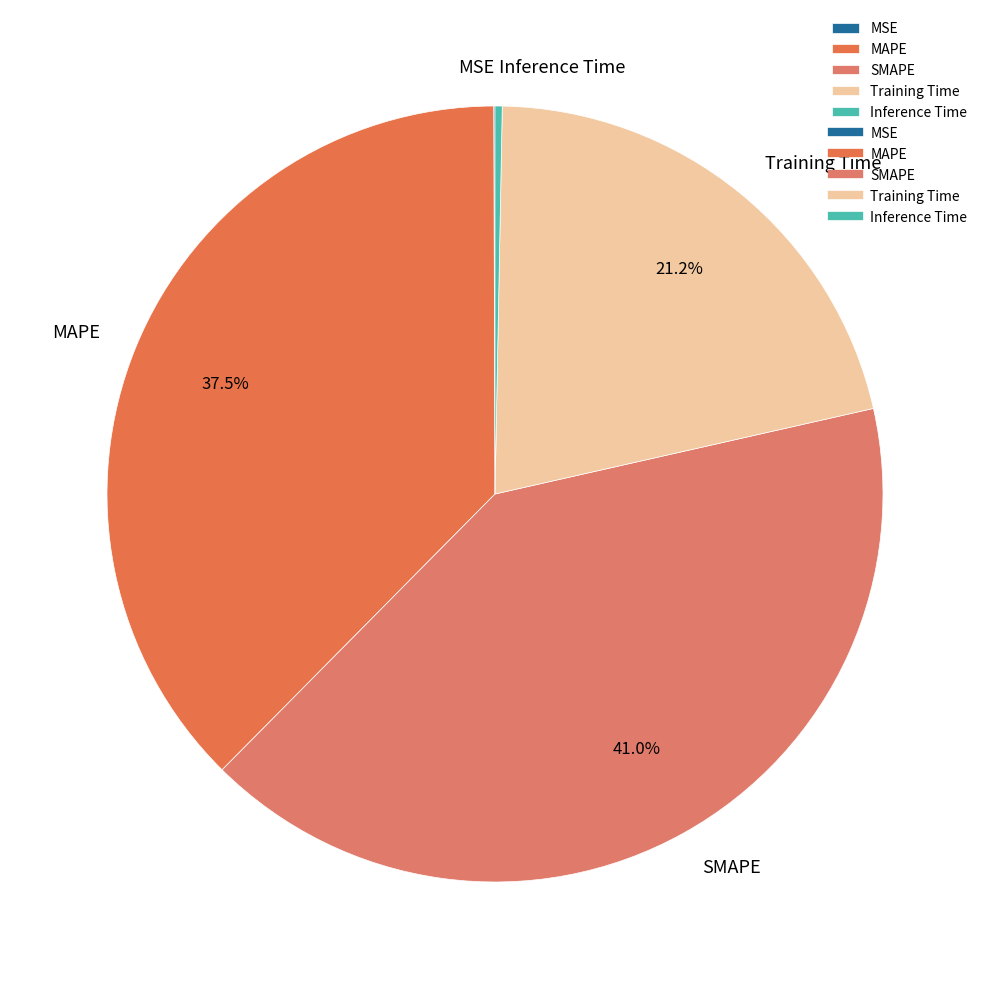

Do MAPE and Training Time together represent more than half of the pie?

Yes